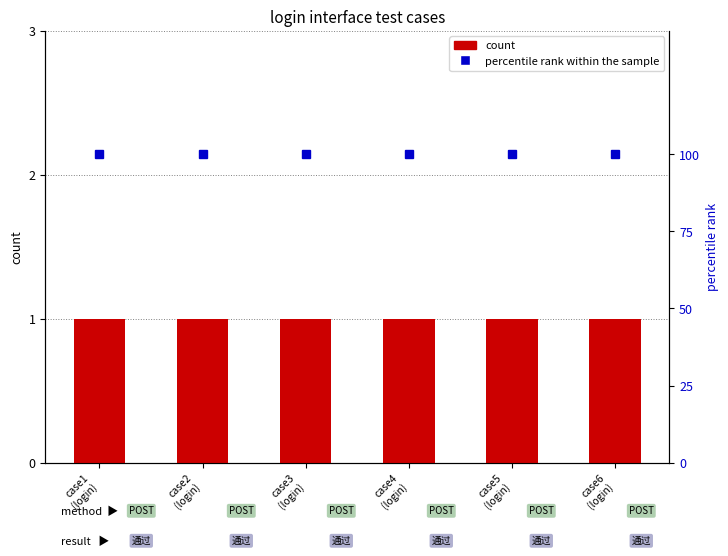

What is the maximum value for count?

1